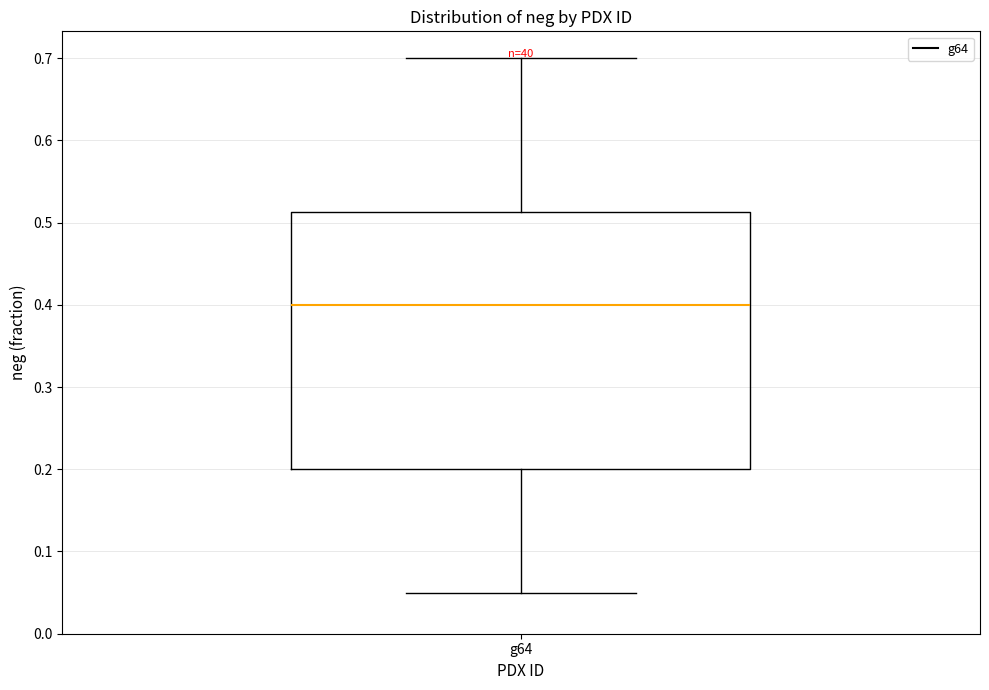

Read this box plot against the y-axis: the position of the median line, the range covered by the box, and the ends of both whiskers. The values are not printed on the chart, so give them approximately, as read against the axis.

median 0.40, box 0.20 to 0.51, whiskers 0.05 to 0.70